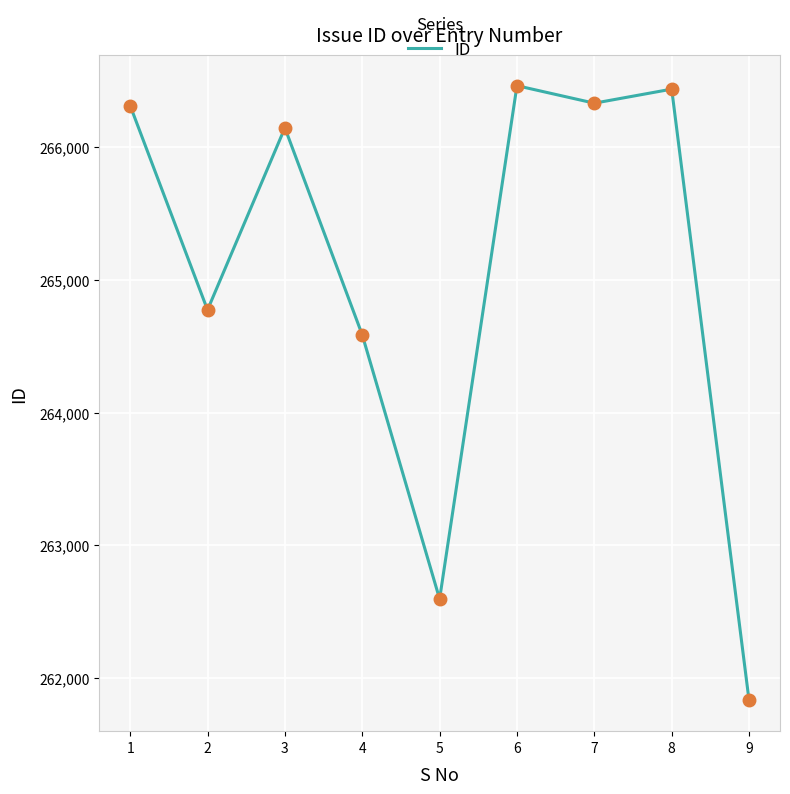

What is the change in value from 1 to 6?

+150